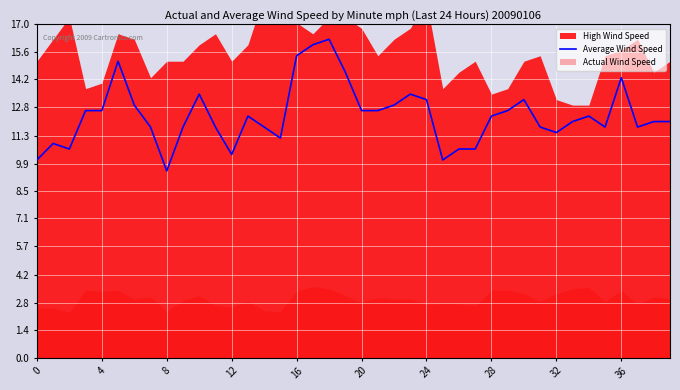

What is the minimum value shown in the chart?

9.5